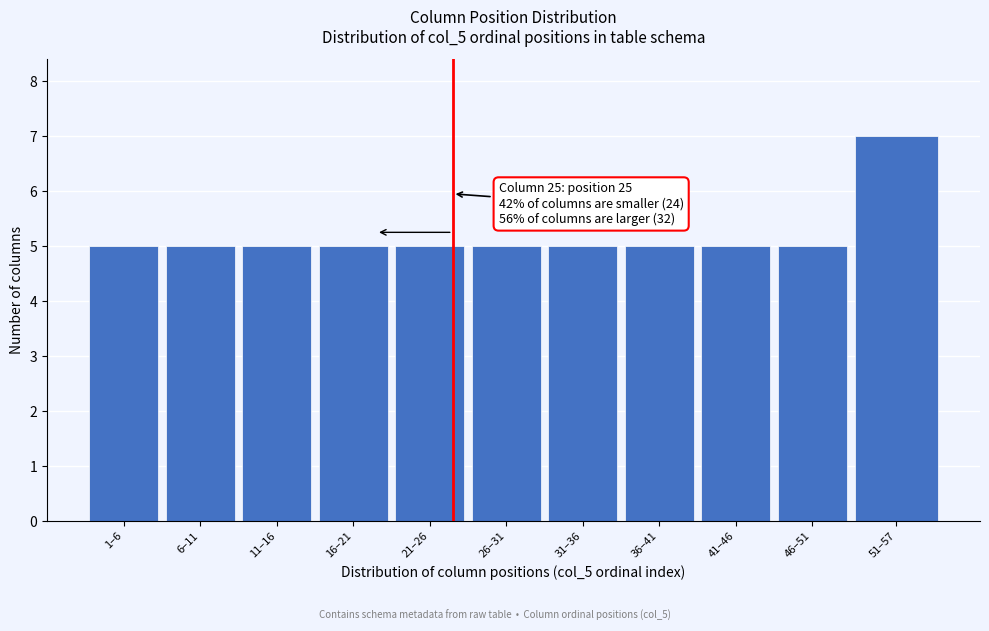

Reading left to right, transcribe all the data shown in this chart.

5	5	5	5	5	5	5	5	5	5	7